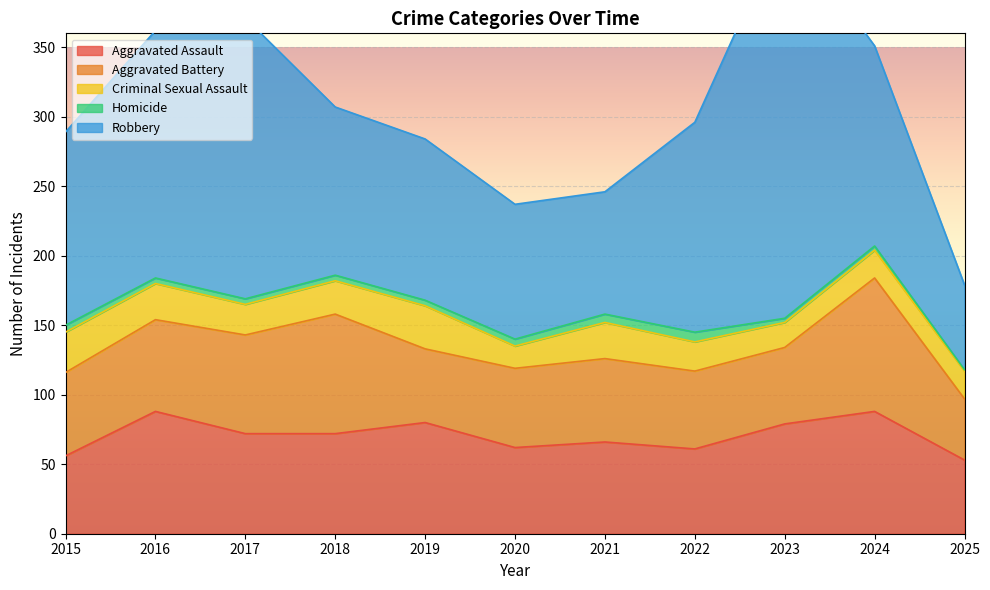

Between 2017 and 2021, which series saw the biggest shift?

Robbery